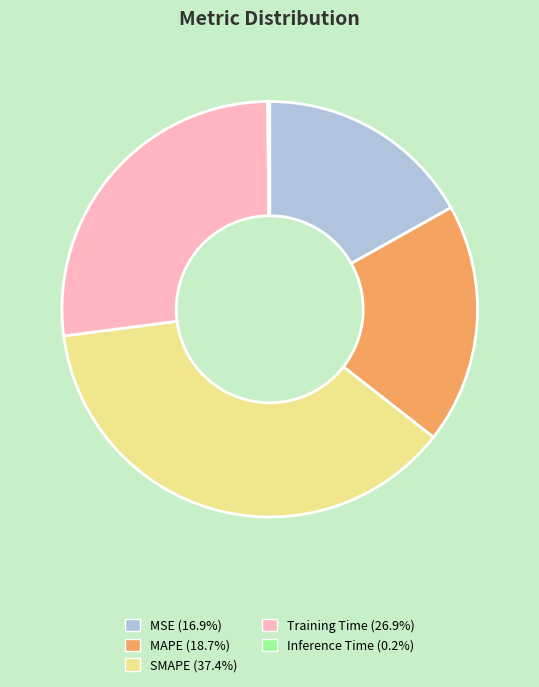

The Training Time slice represents 34% of the pie. True or false?

False